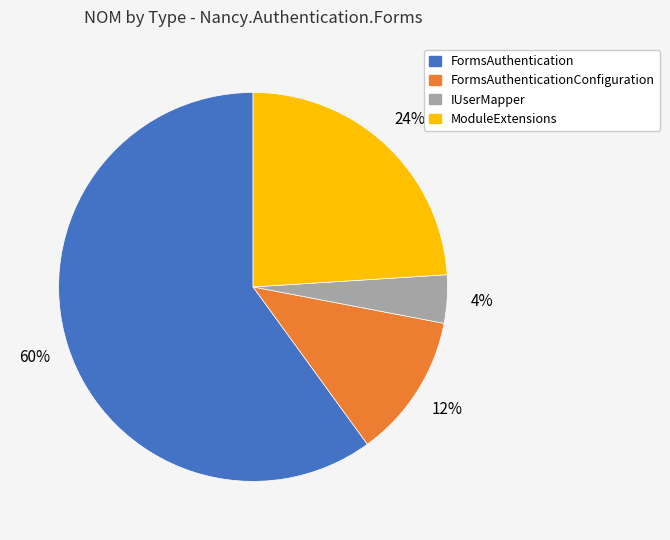

Is there a majority slice in this chart?

Yes